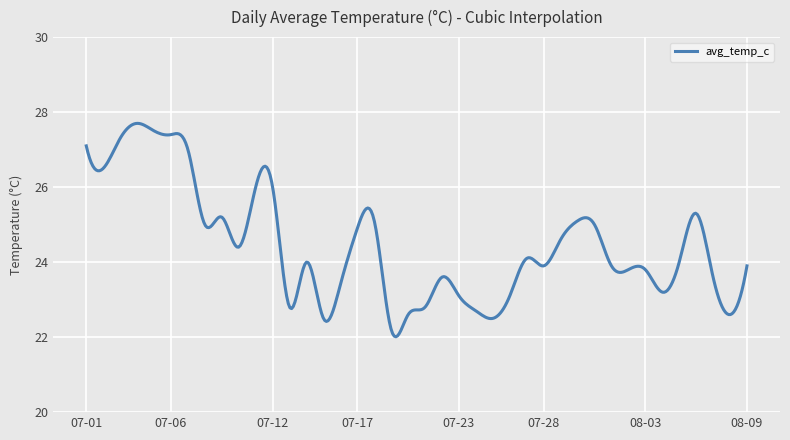

What is the difference between the maximum and minimum values?

5.7